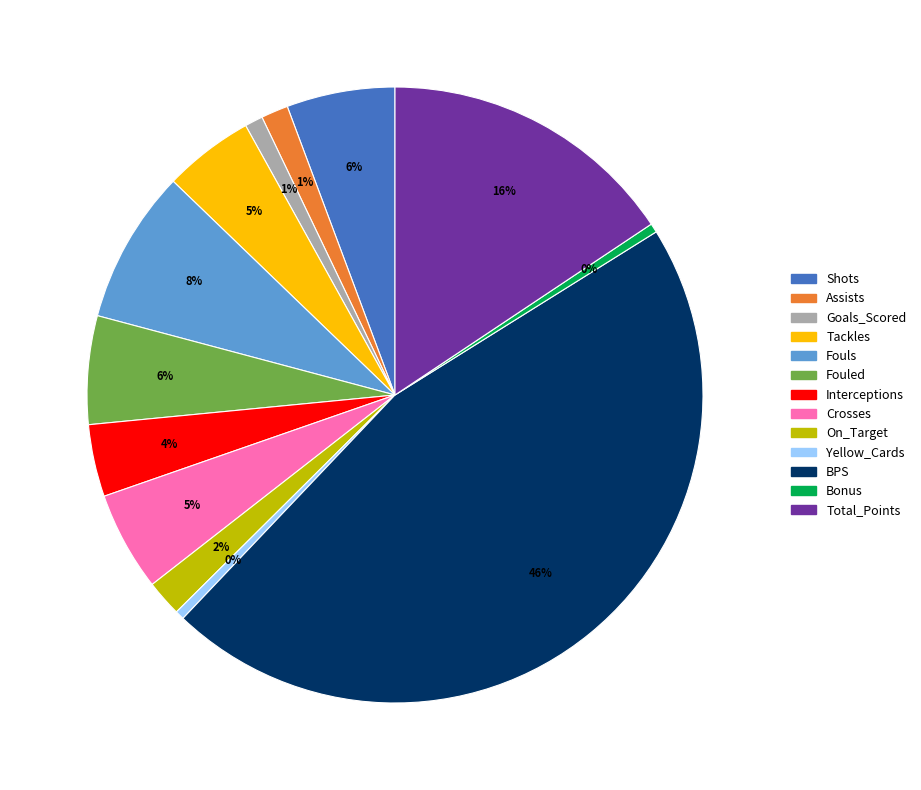

Is it true that Total_Points is 3% of the pie?

False